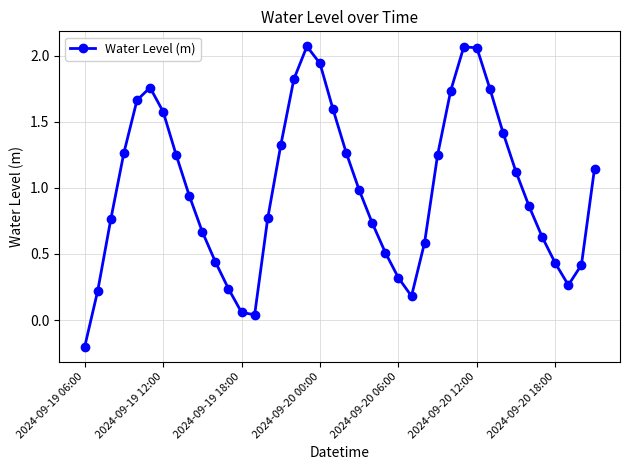

True or false: the data has more than 2 interior local peaks.

True